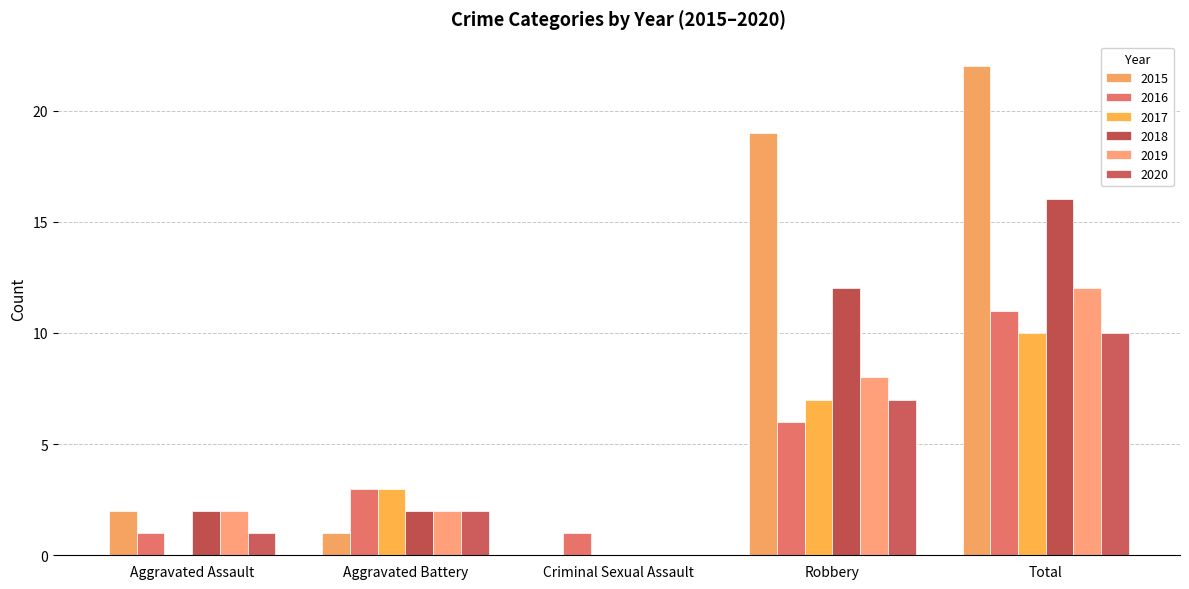

List the labels in order of 2016 value, smallest first.

Aggravated Assault, Criminal Sexual Assault, Aggravated Battery, Robbery, Total